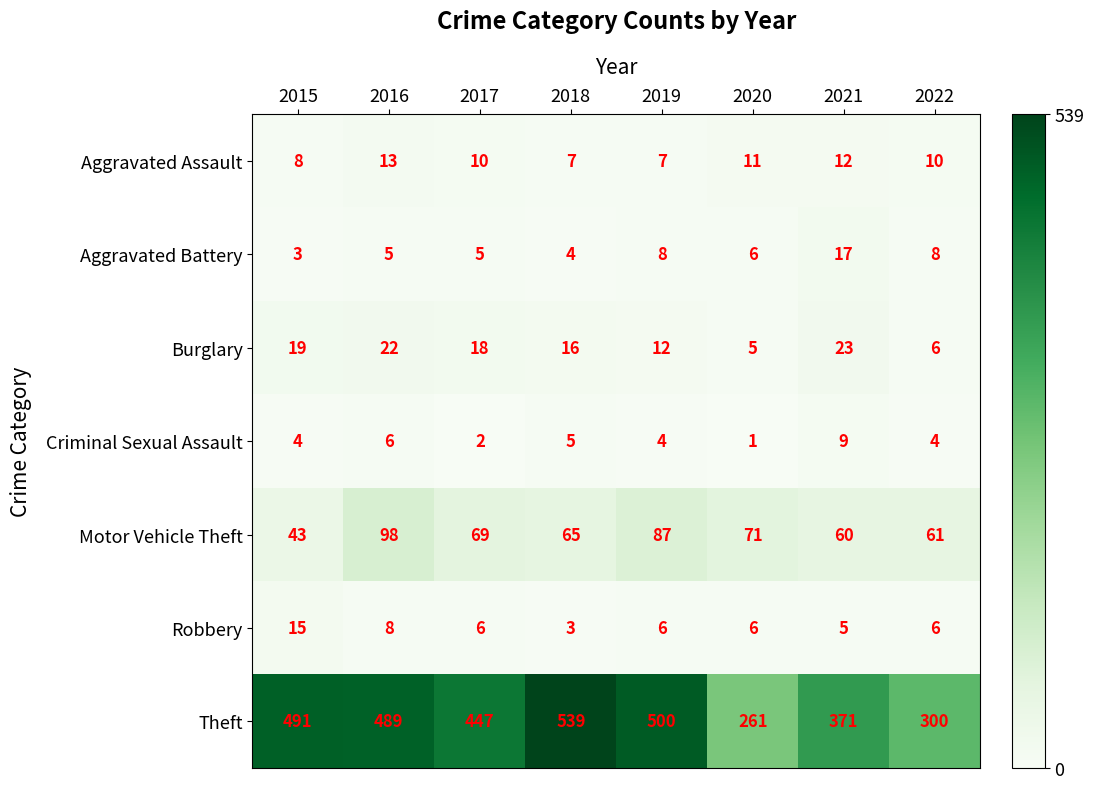

At which category is the sum across all series the highest?

2016